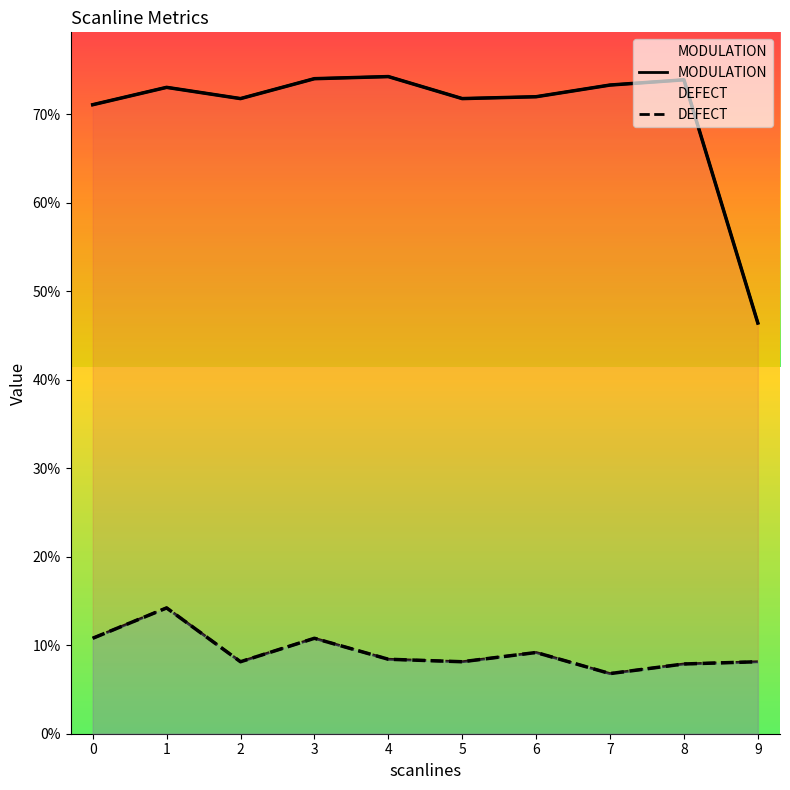

At which label is DEFECT closest to 0?

7